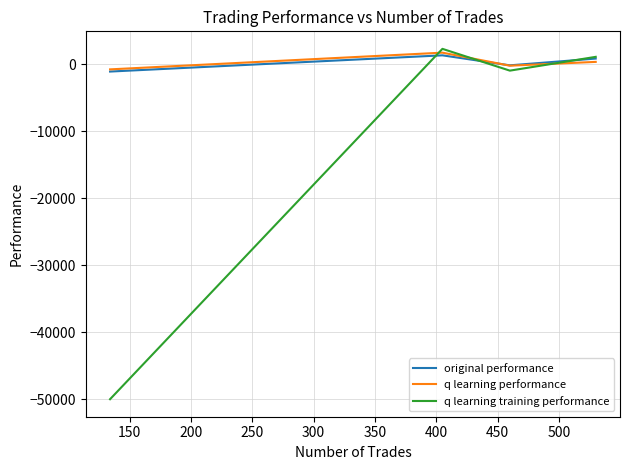

What is the maximum value for original performance?

1318.4